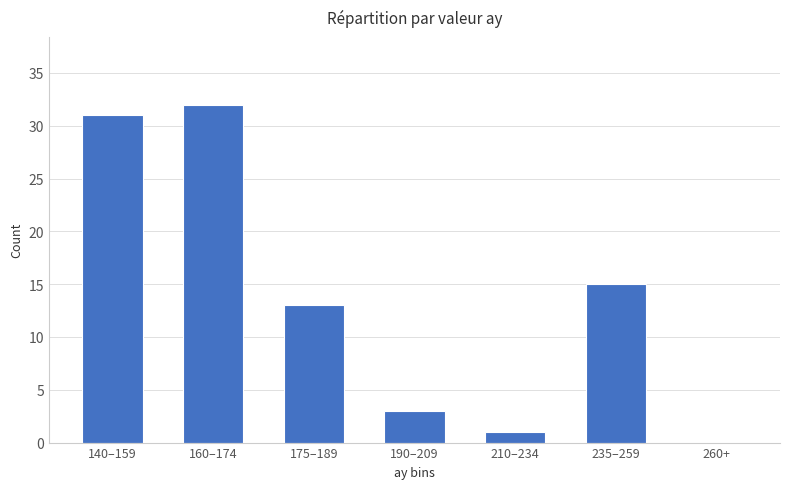

Reading left to right, extract all data points from this chart.

140–159=31	160–174=32	175–189=13	190–209=3	210–234=1	235–259=15	260+=0